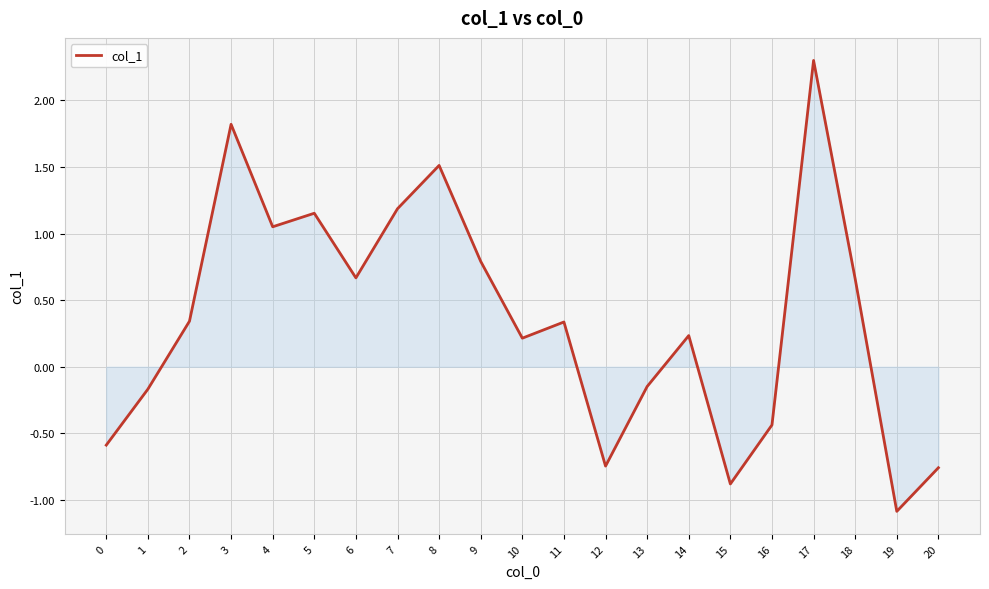

True or false: the data has more than 2 interior local peaks.

True